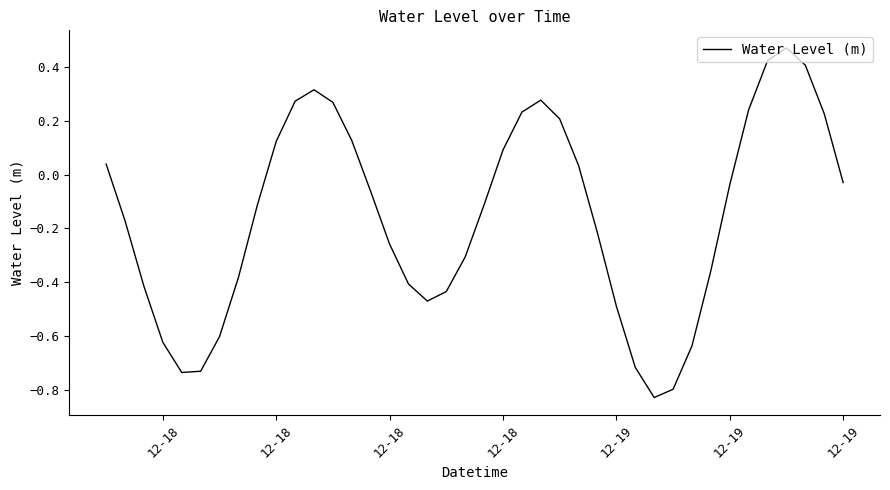

What is the difference between the maximum and minimum values?

1.3